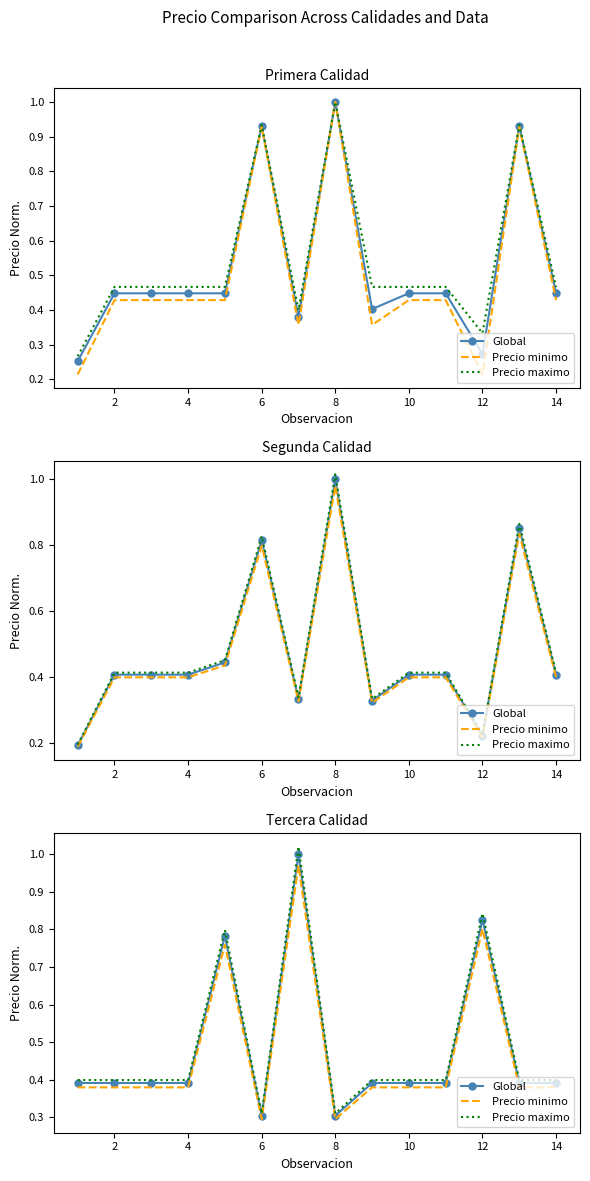

True or false: Precio maximo and Precio minimo intersect in this chart.

False